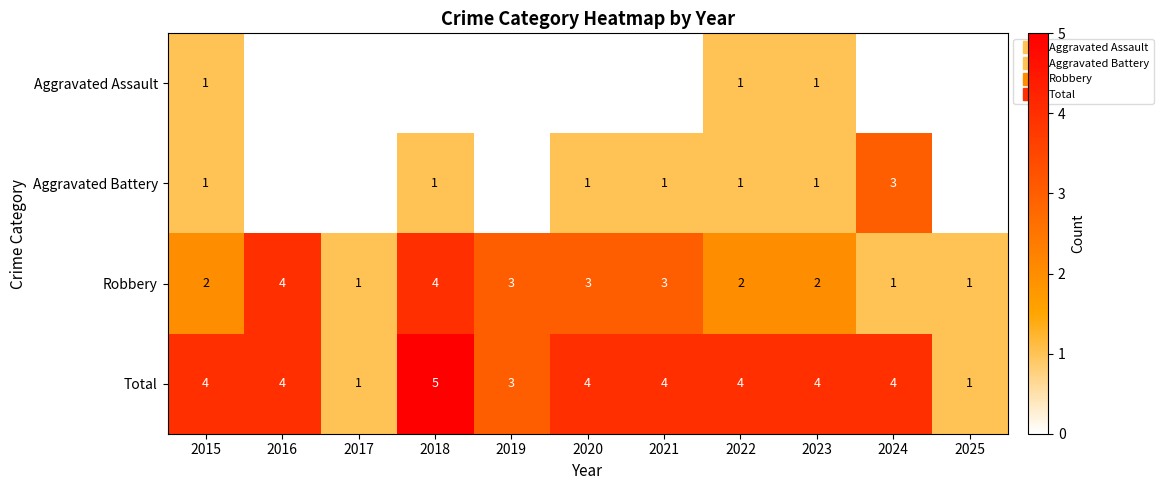

Between 2015 and 2020, which is larger?

2015